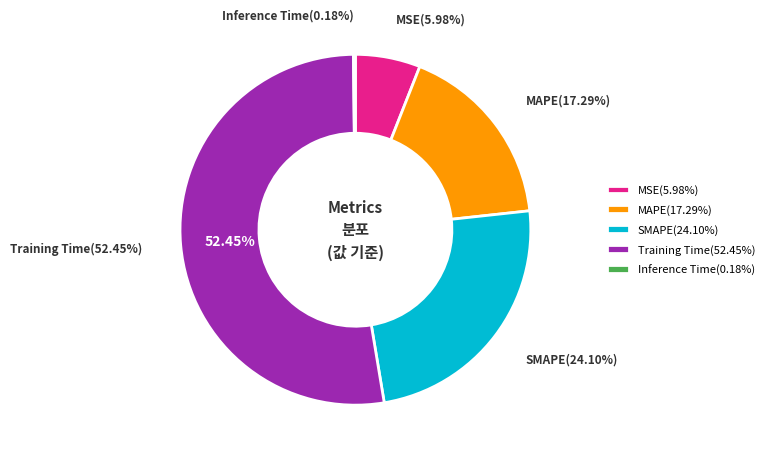

Does any single category account for the majority?

Yes